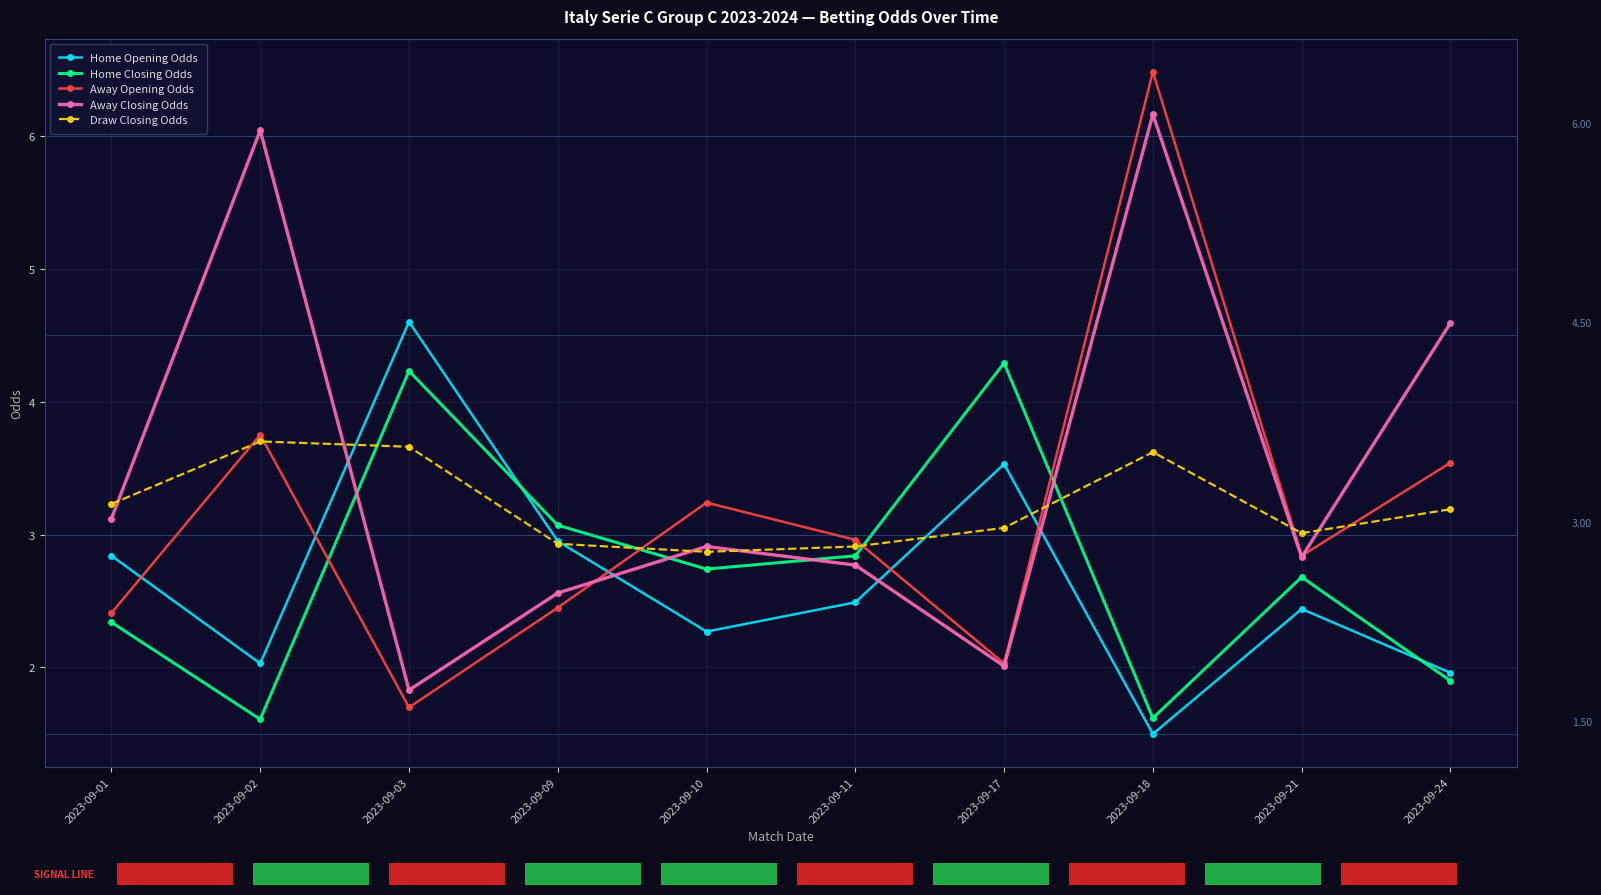

True or false: Away Closing Odds has a value of 3.6 at 2023-09-09.

False